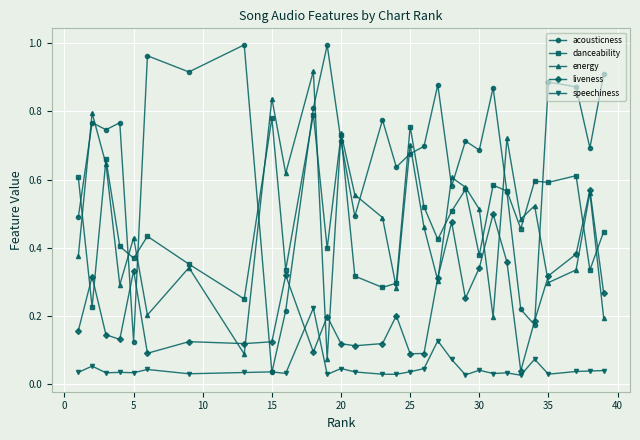

In energy, how many points are higher than both neighbors (excluding endpoints)?

11